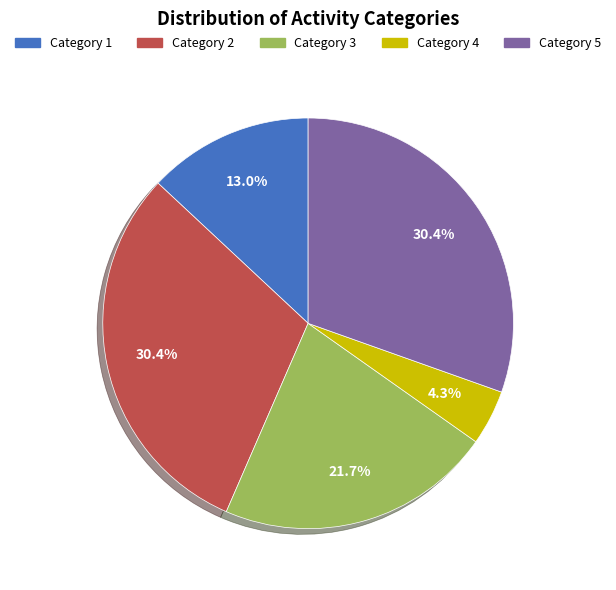

Which category has the smallest portion of the pie?

Category 4